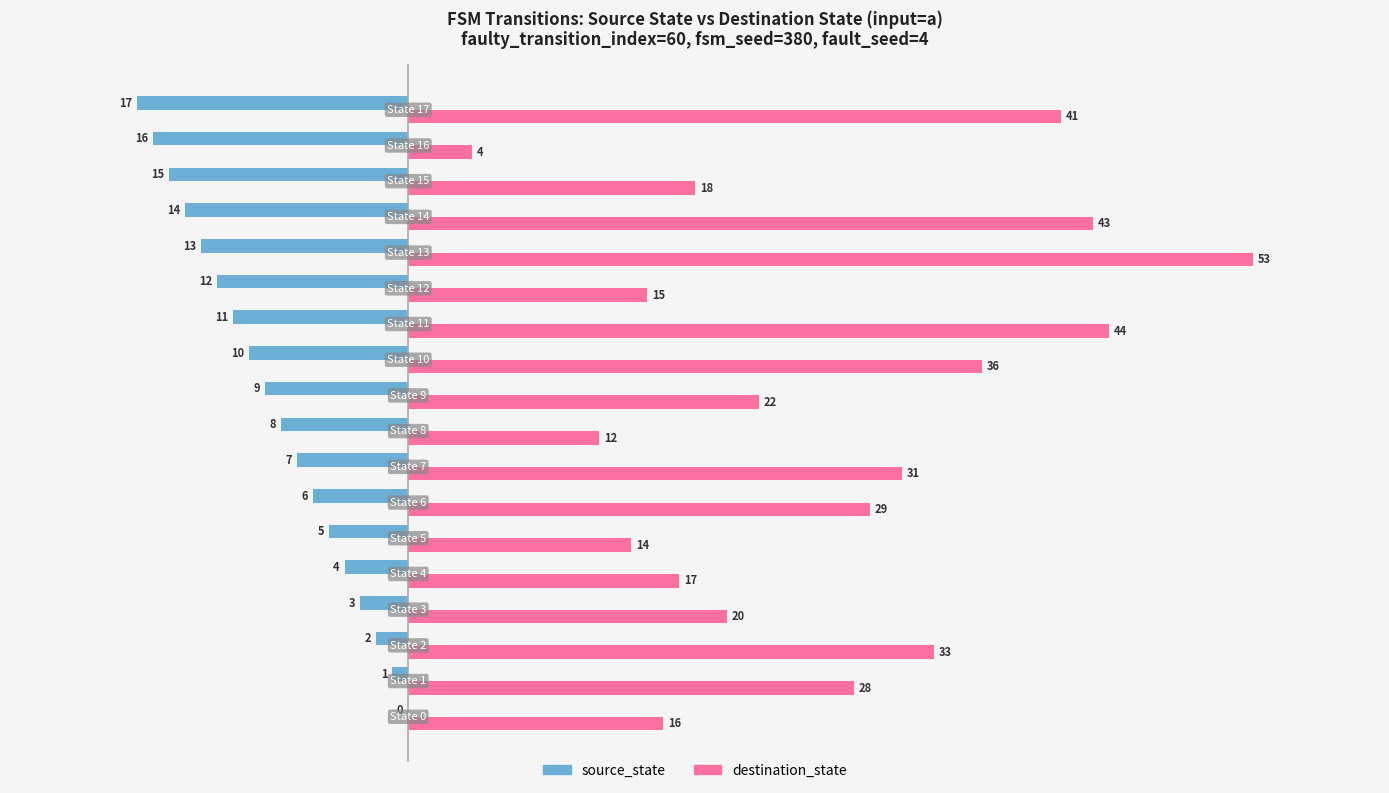

What is the sum of all source_state values?

-153